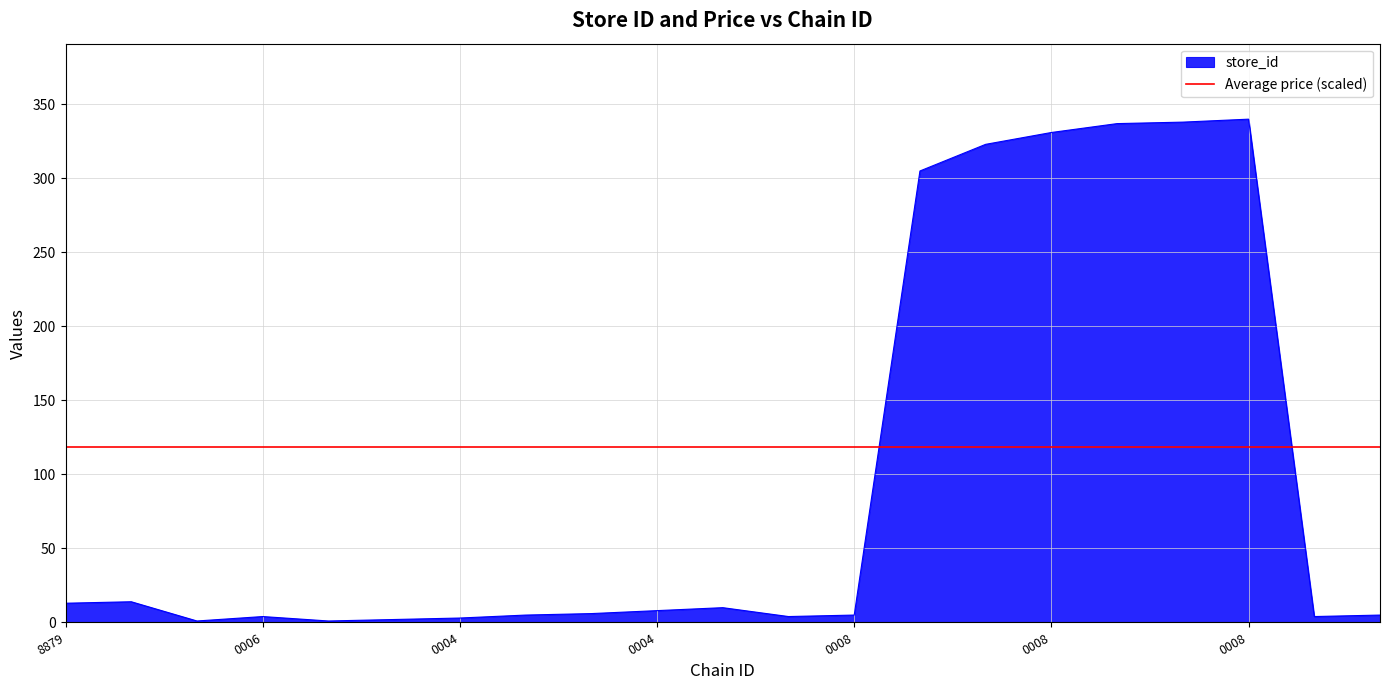

Where is the first local maximum?

7290058108879